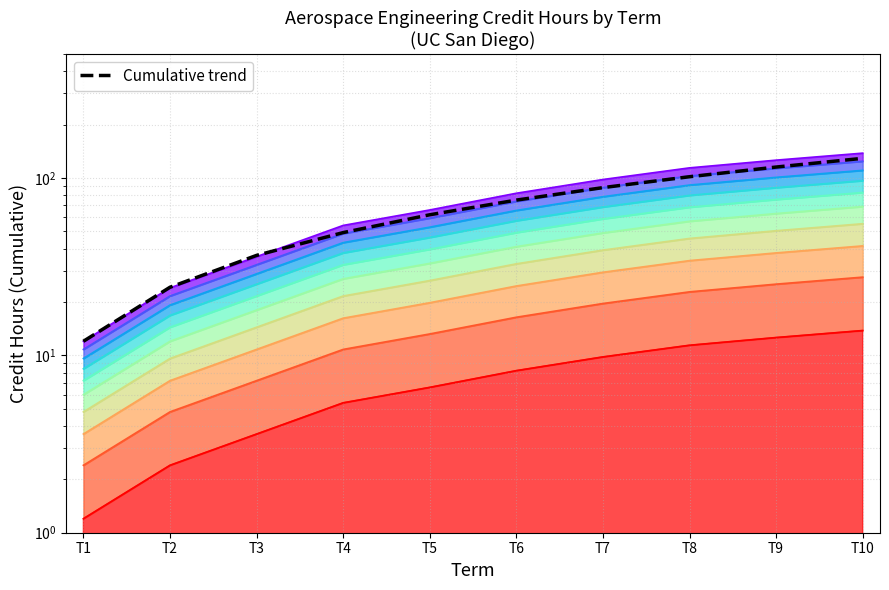

The value at T7 is 46.0. True or false?

False